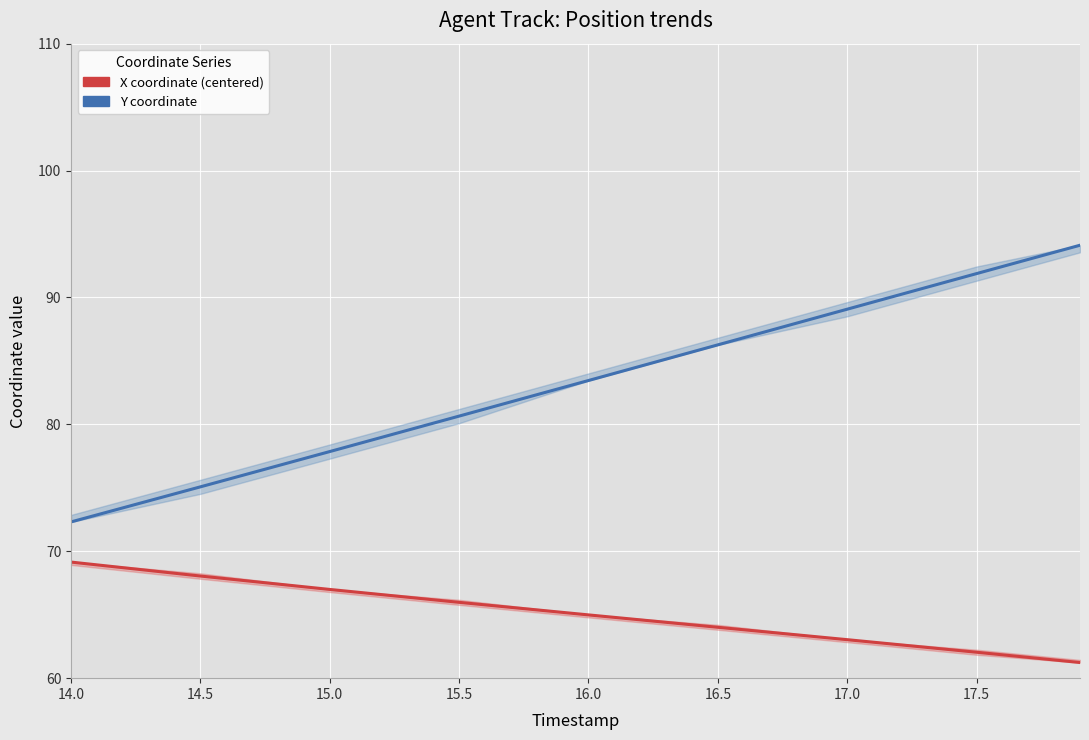

What is the value of the Y coordinate point at the 6th from the left?

86.3